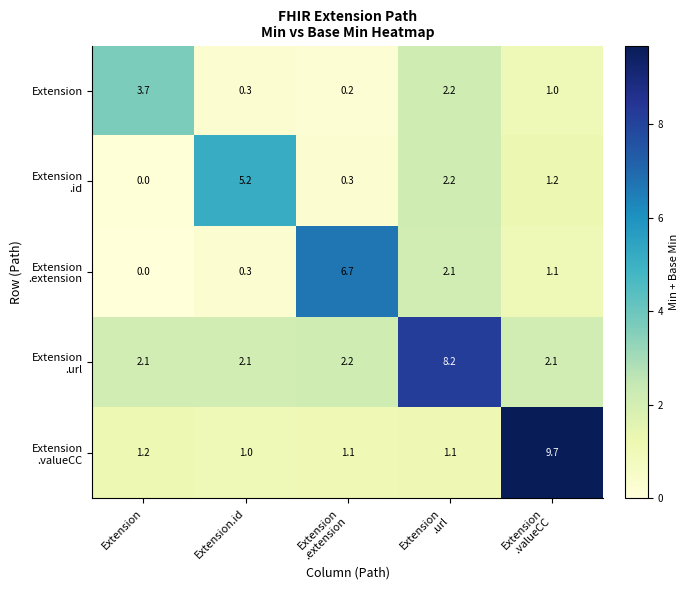

What is the difference between the maximum and minimum values in the Extension series?

3.5